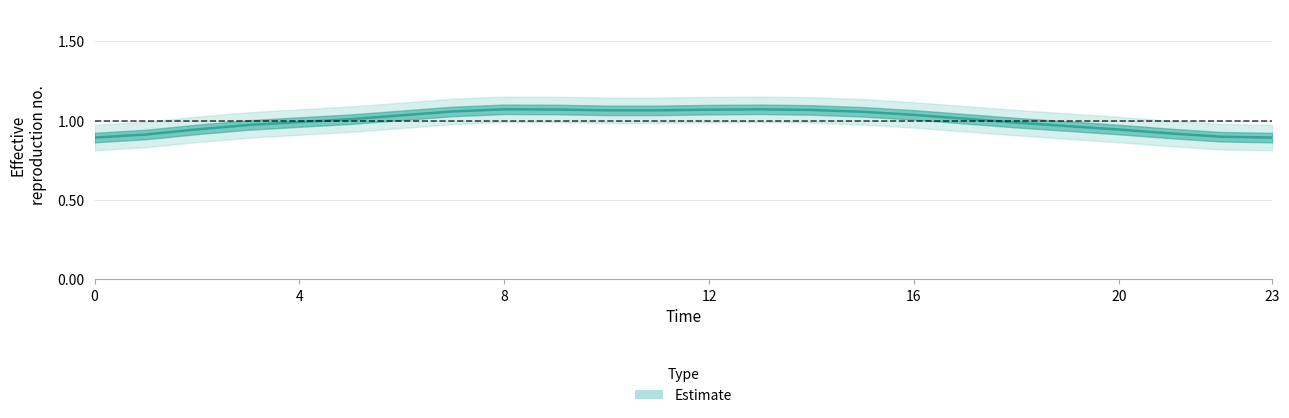

The chart shows a value of 1.4 at 16. True or false?

False